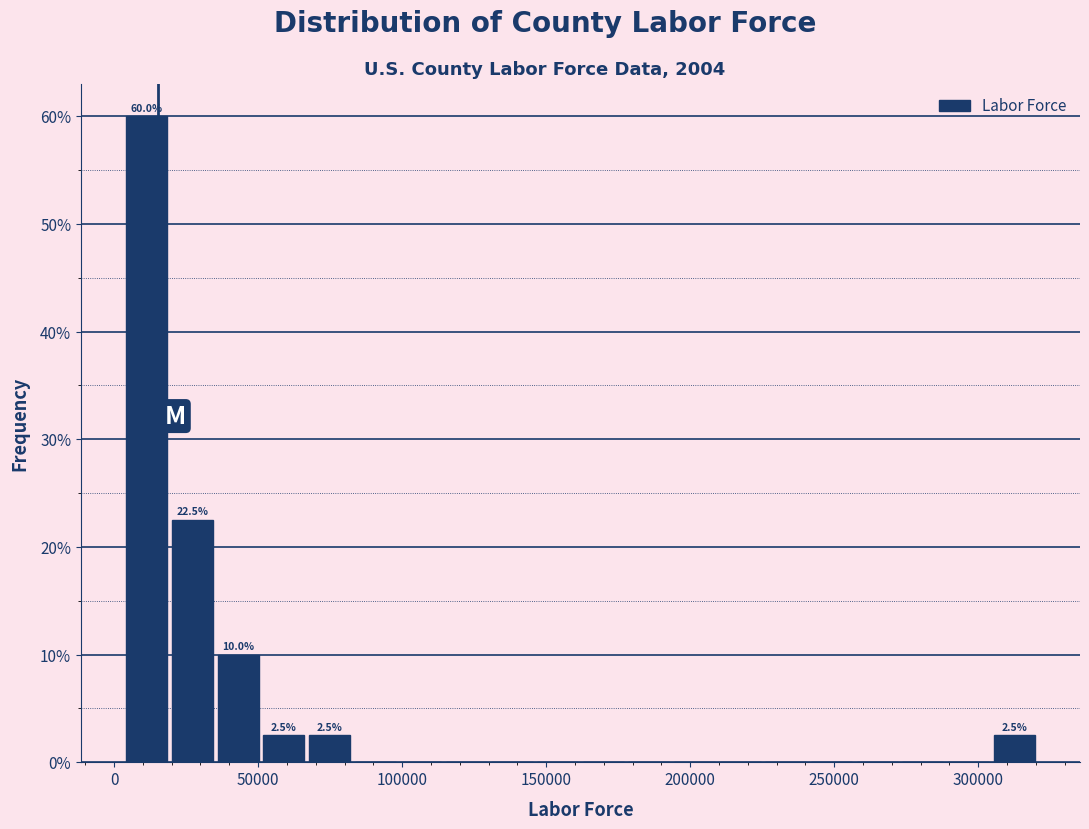

Read against the x-axis, roughly where is the centre of the tallest bar?

10000